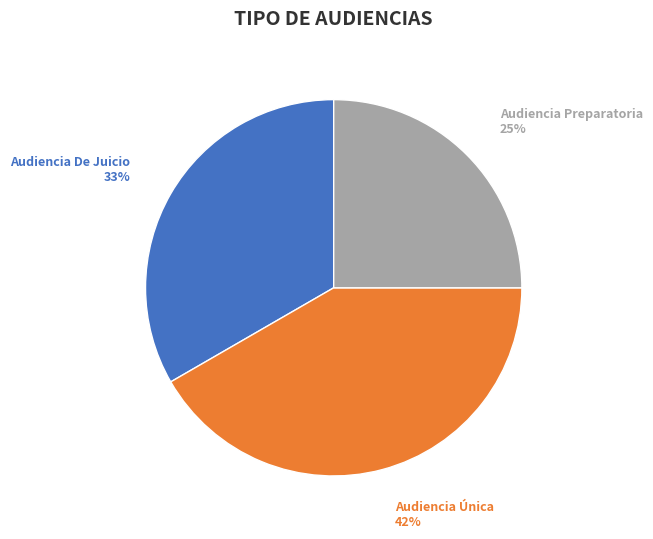

Is there a majority slice in this chart?

No